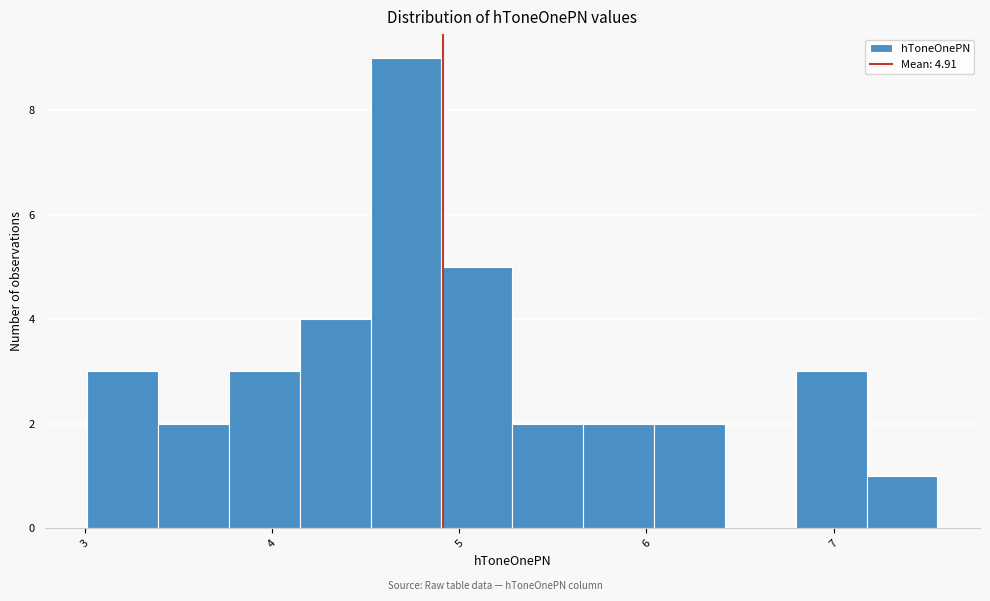

Around what value on the x-axis is the tallest bar? Give the approximate position of its centre, as read against the axis.

4.7